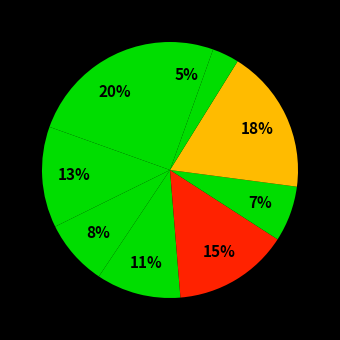

How many segments does this pie chart have?

9